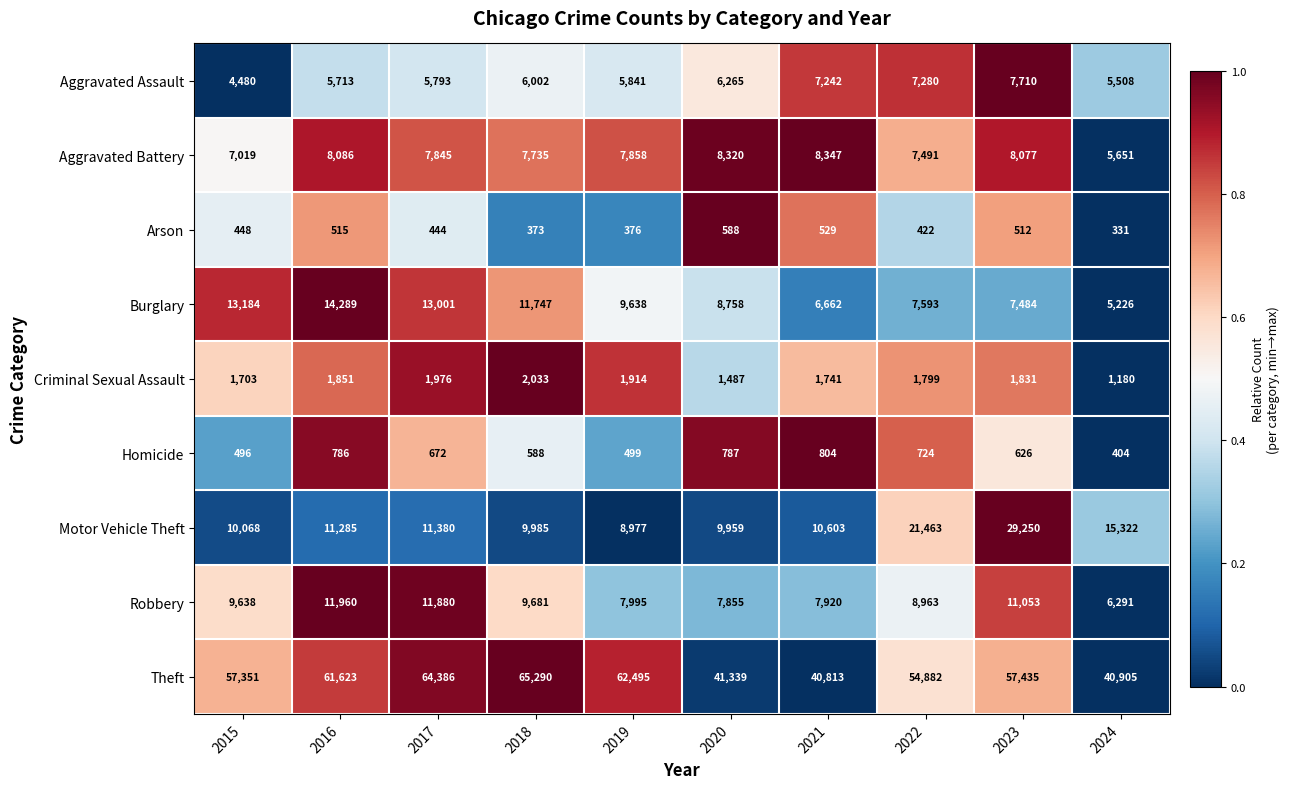

What is the greatest value displayed?

65290